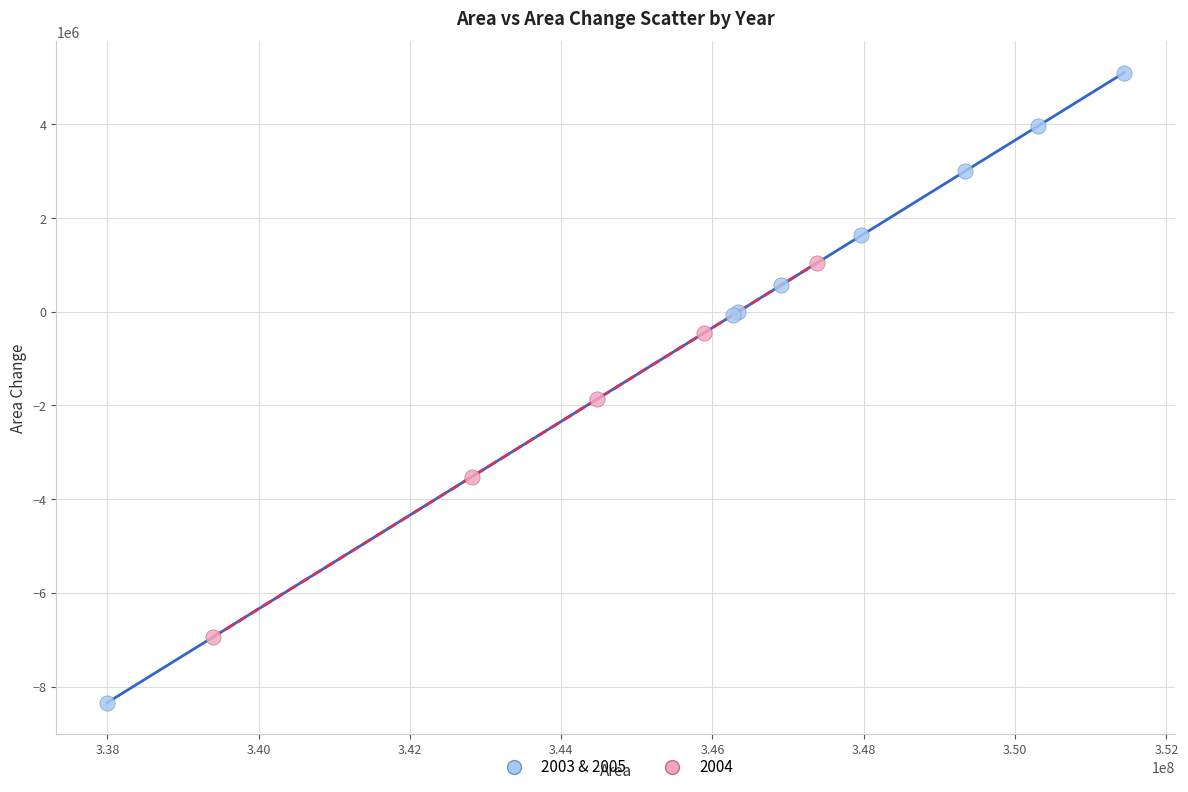

Which series has the largest Y range (max minus min)?

2003 & 2005